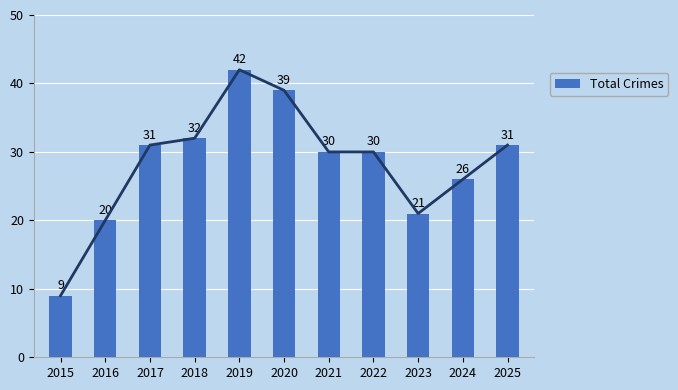

What is the difference between the maximum and second lowest values?

22